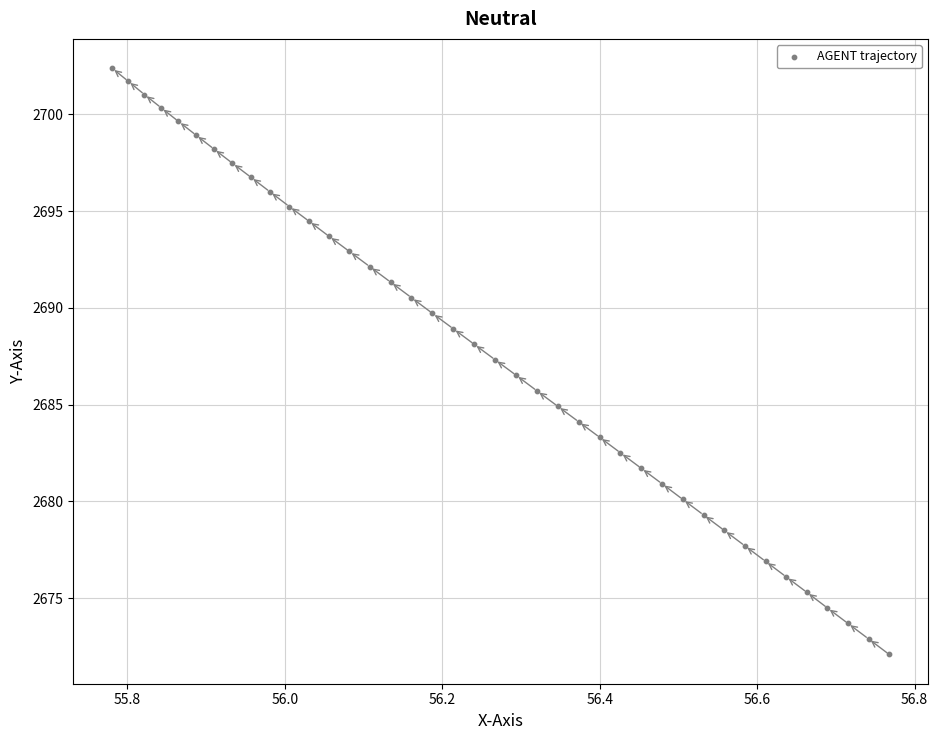

What is the range of X values (max minus min)?

1.0